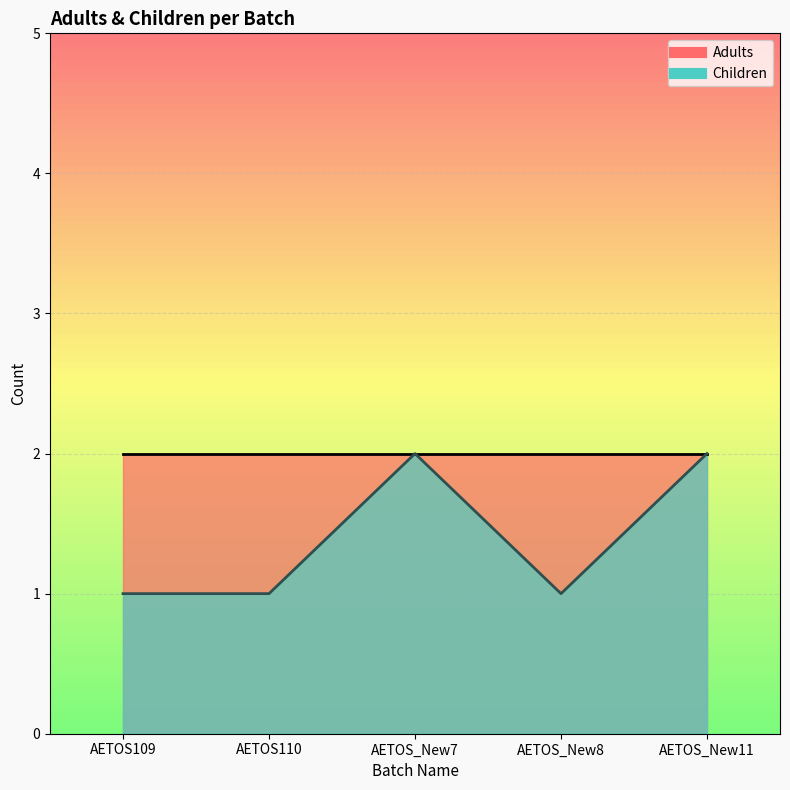

Reading left to right, what are all the values shown in this chart?

AETOS109=1	AETOS110=1	AETOS_New7=2	AETOS_New8=1	AETOS_New11=2